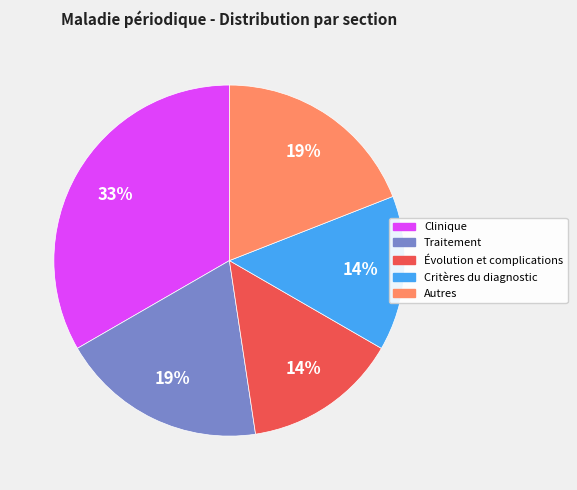

Combined, do Traitement and Autres account for over 50%?

No